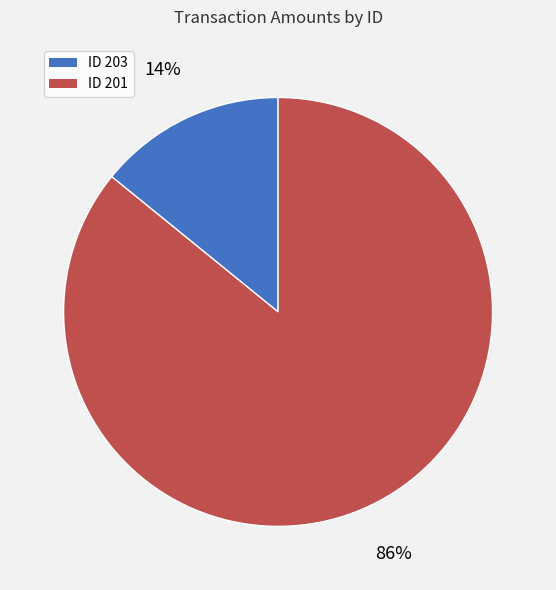

Is there any slice that represents more than half of the pie?

Yes